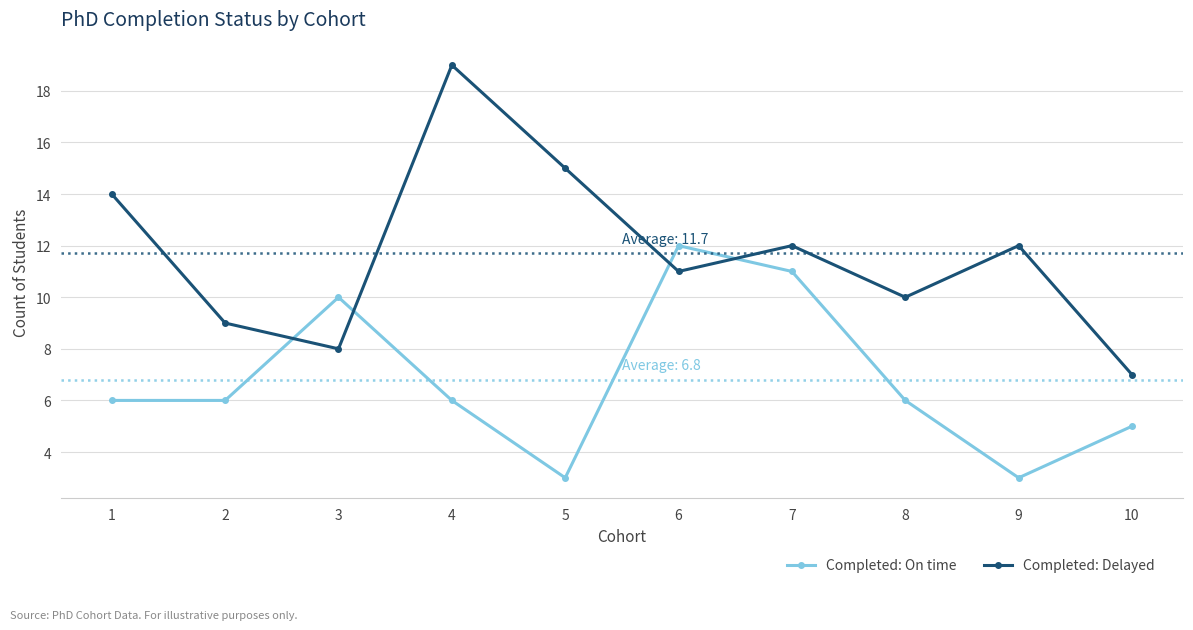

Which series has the largest range (max minus min)?

Completed: Delayed